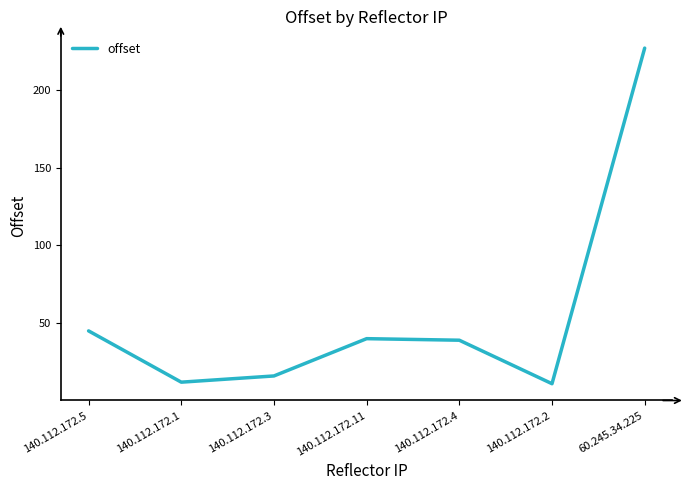

Between 140.112.172.4 and 140.112.172.3, which is larger?

140.112.172.4